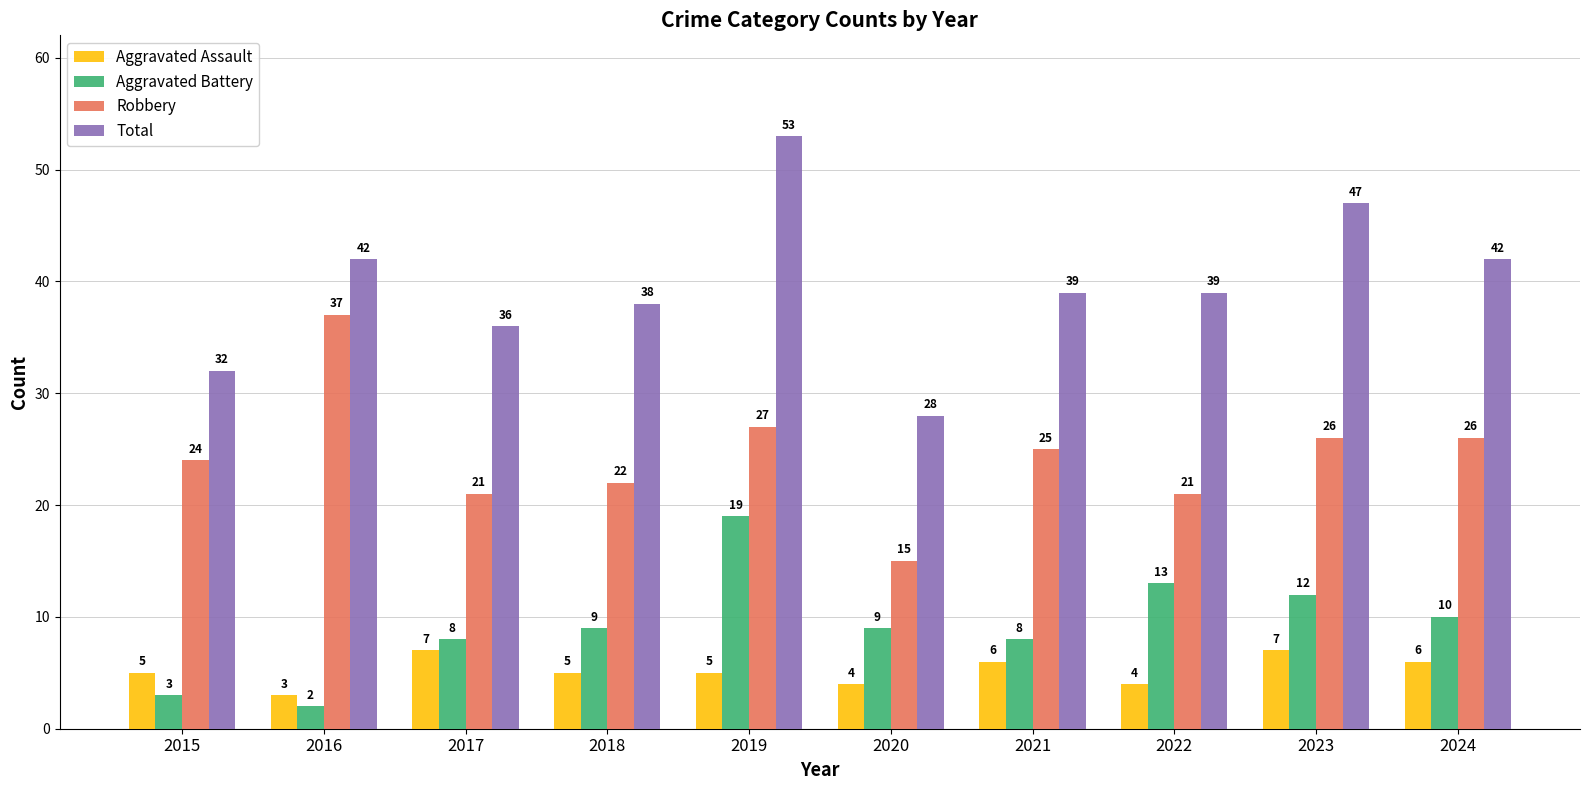

What is the difference between the Total values at 2024 and 2023?

5